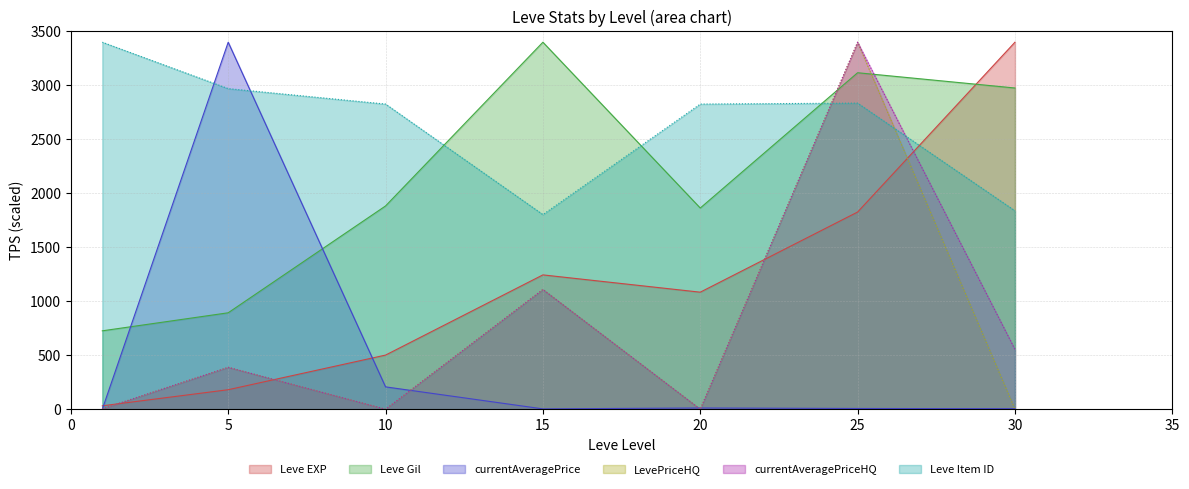

What are all the series names shown in the legend?

Leve EXP, Leve Gil, currentAveragePrice, LevePriceHQ, currentAveragePriceHQ, Leve Item ID